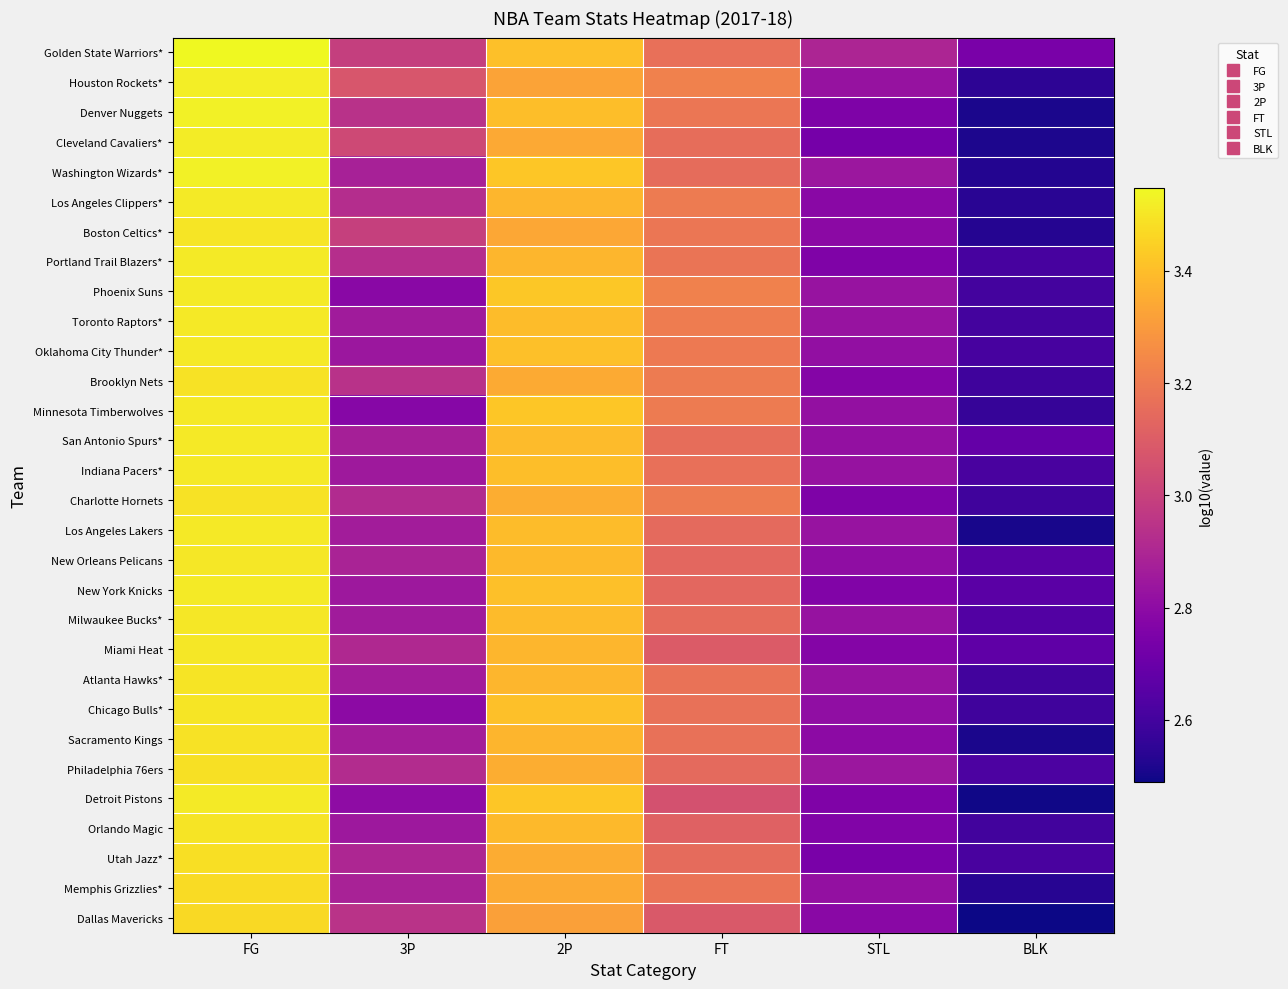

What is the total value across all series at BLK?

77.6